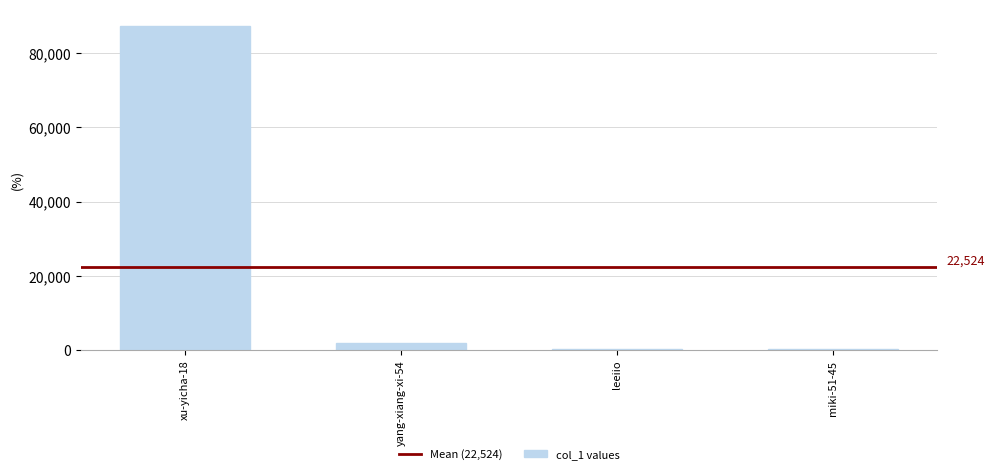

What is the greatest value displayed?

87407